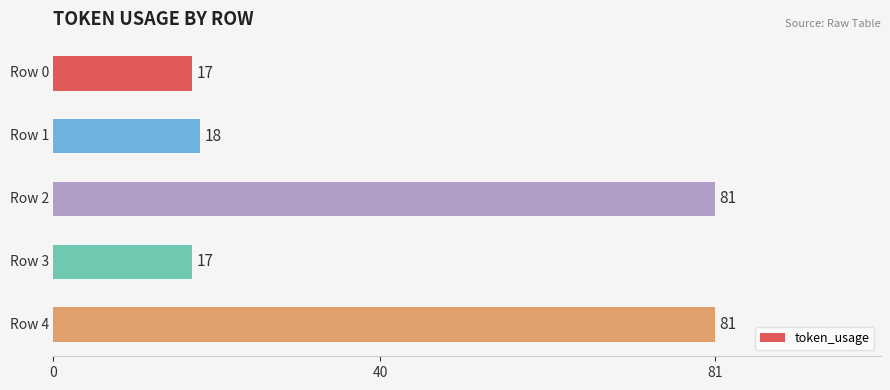

What is the value of the 2nd bar from the top?

18